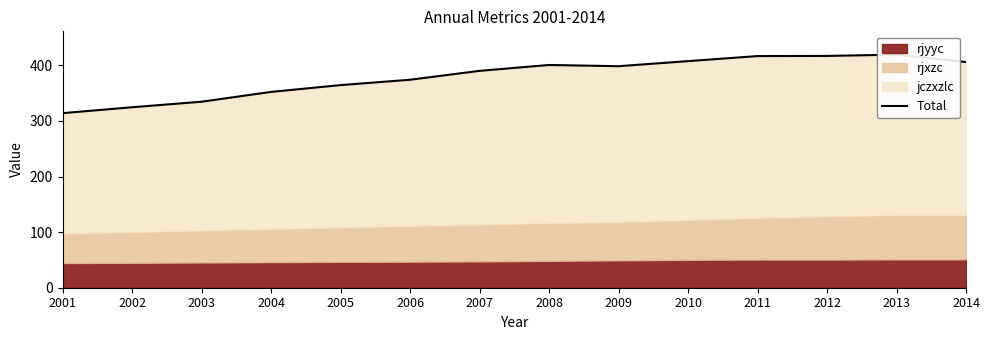

True or false: the data has more than 2 interior local peaks.

False